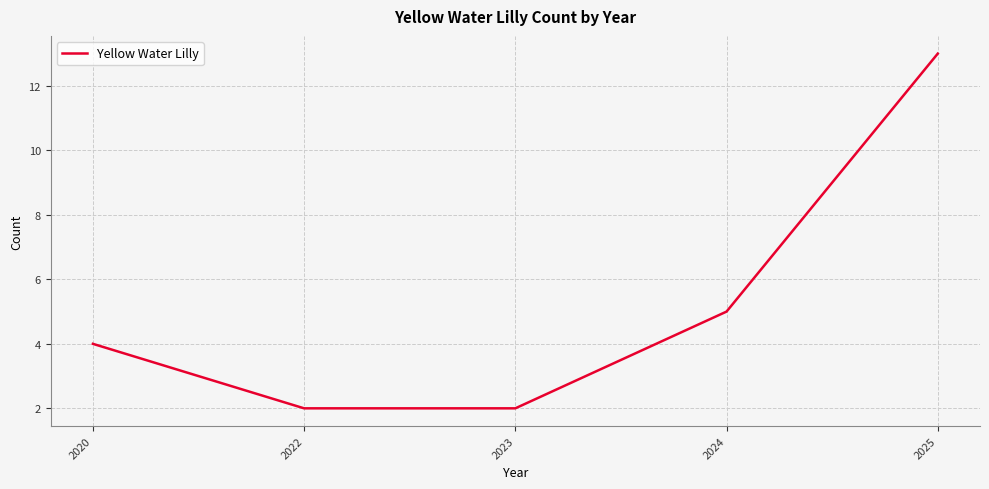

Between 2022 and 2024, which is larger?

2024